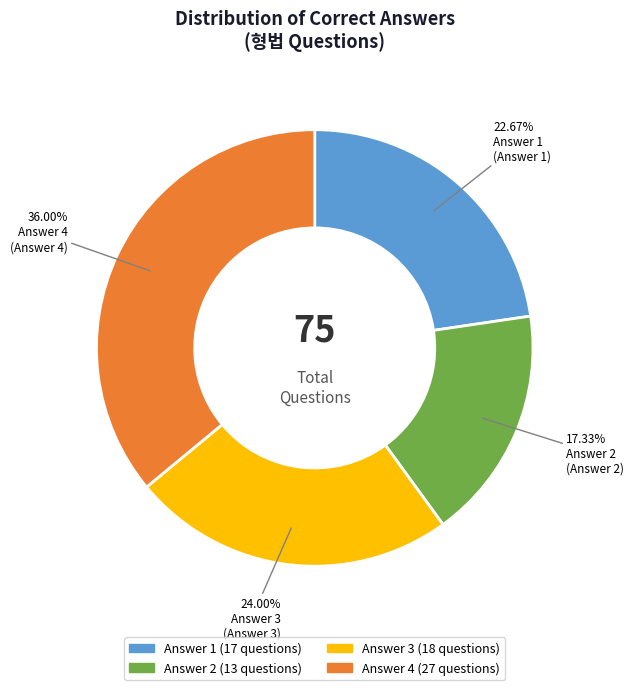

Which slice is the largest?

Answer 4